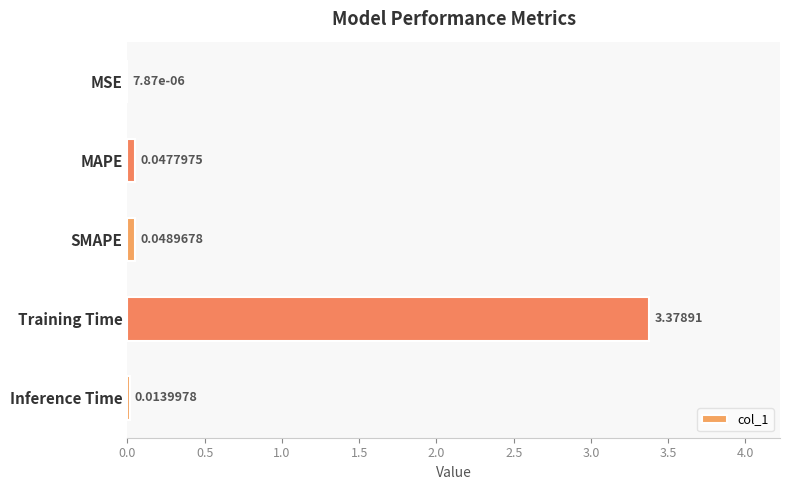

Between Training Time and MAPE, which is larger?

Training Time